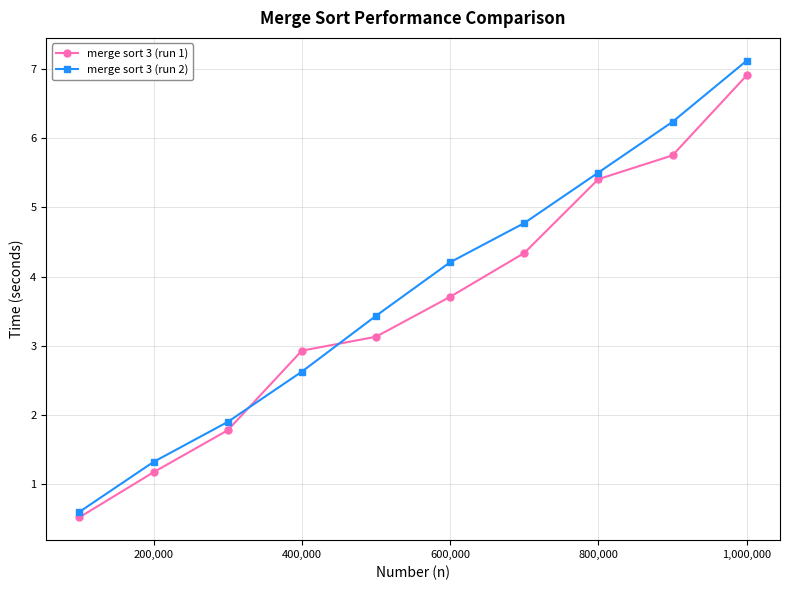

What is the difference between the maximum and minimum values in the merge sort 3 (run 1) series?

6.4